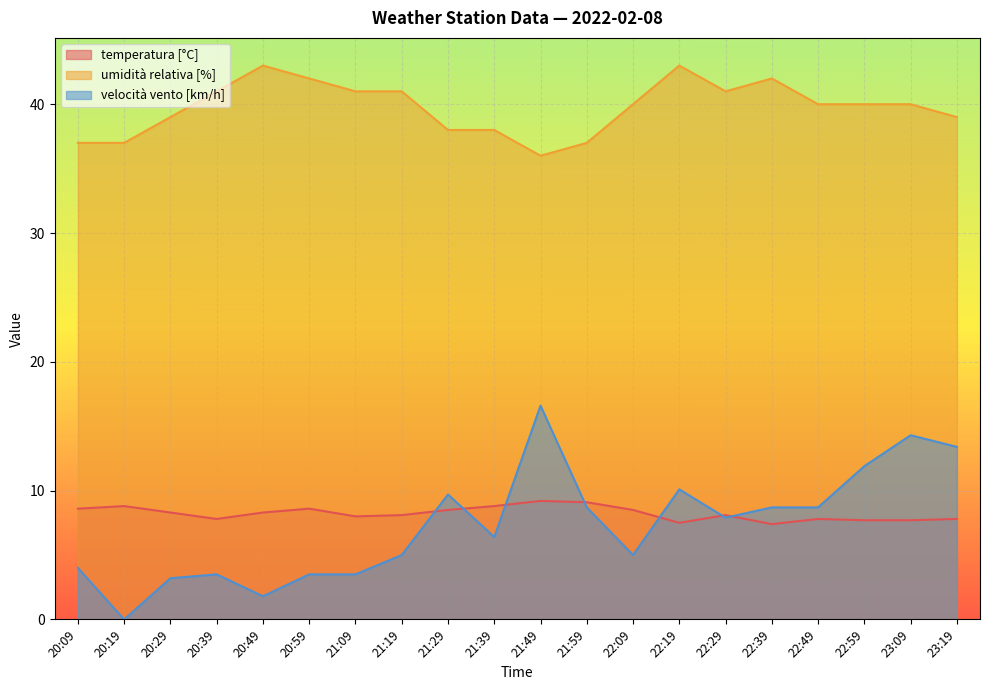

How many distinct data groups are displayed?

3